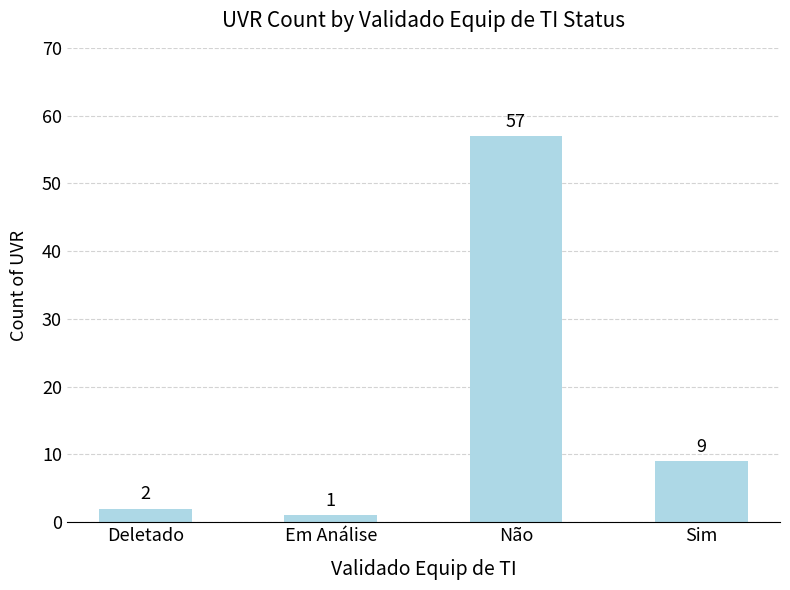

What is the difference between the second highest and minimum values?

8